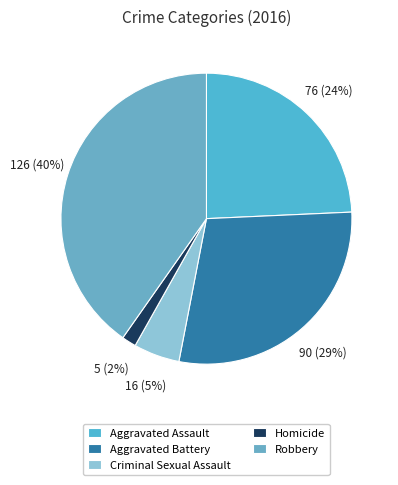

Approximately how many times larger is the value at Aggravated Battery compared to Aggravated Assault?

1.2